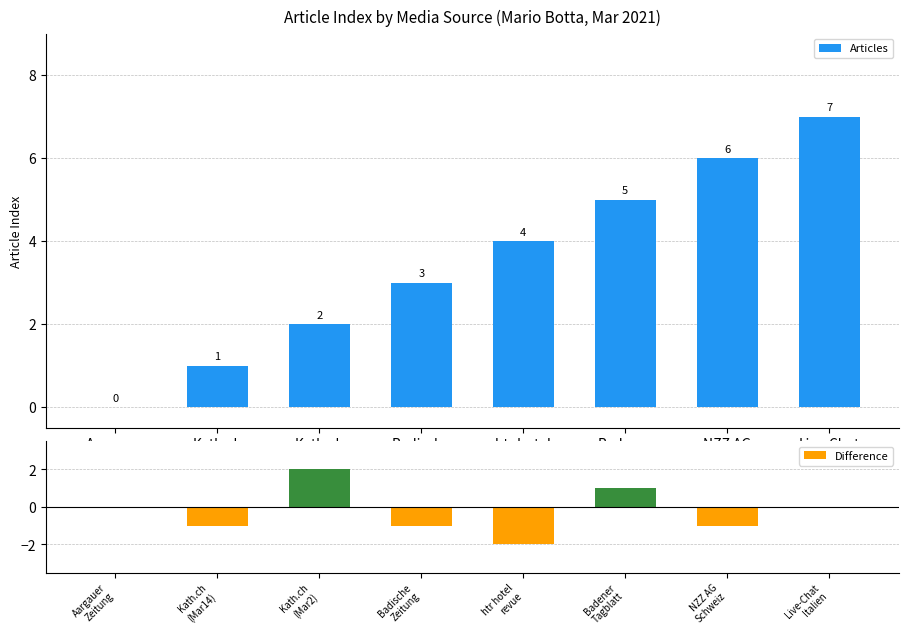

What is the difference between the second highest and minimum values in the Articles series?

6